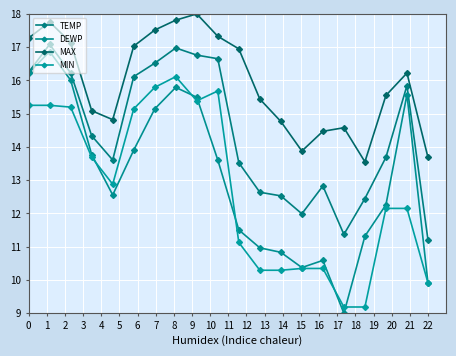

Rank the categories by MIN value from highest to lowest.

7, 6, 9, 8, 0, 1, 2, 5, 3, 4, 17, 18, 10, 13, 14, 11, 12, 19, 15, 16